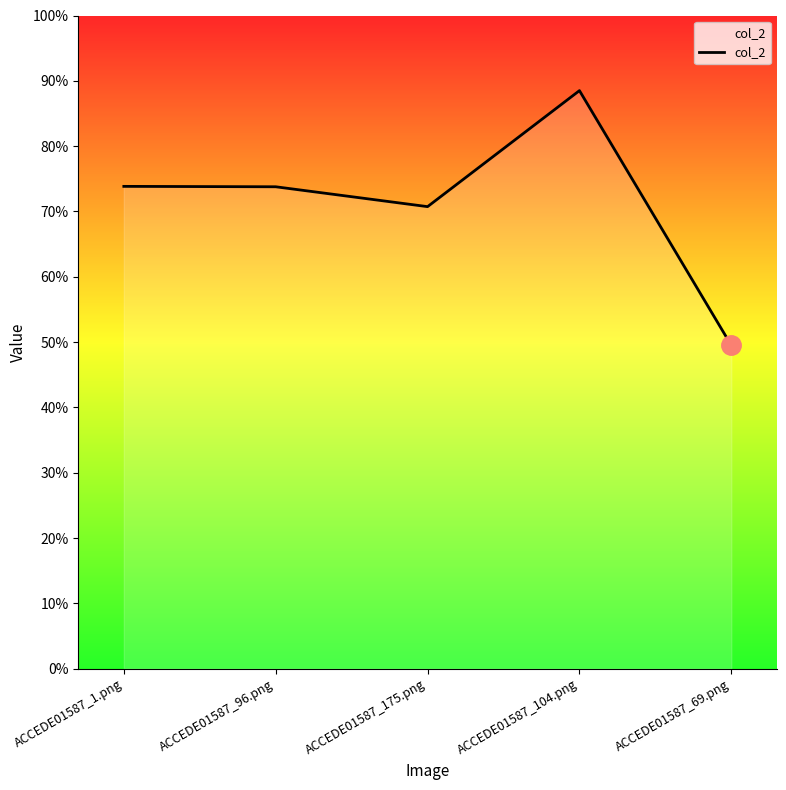

What is the minimum value shown in the chart?

0.5